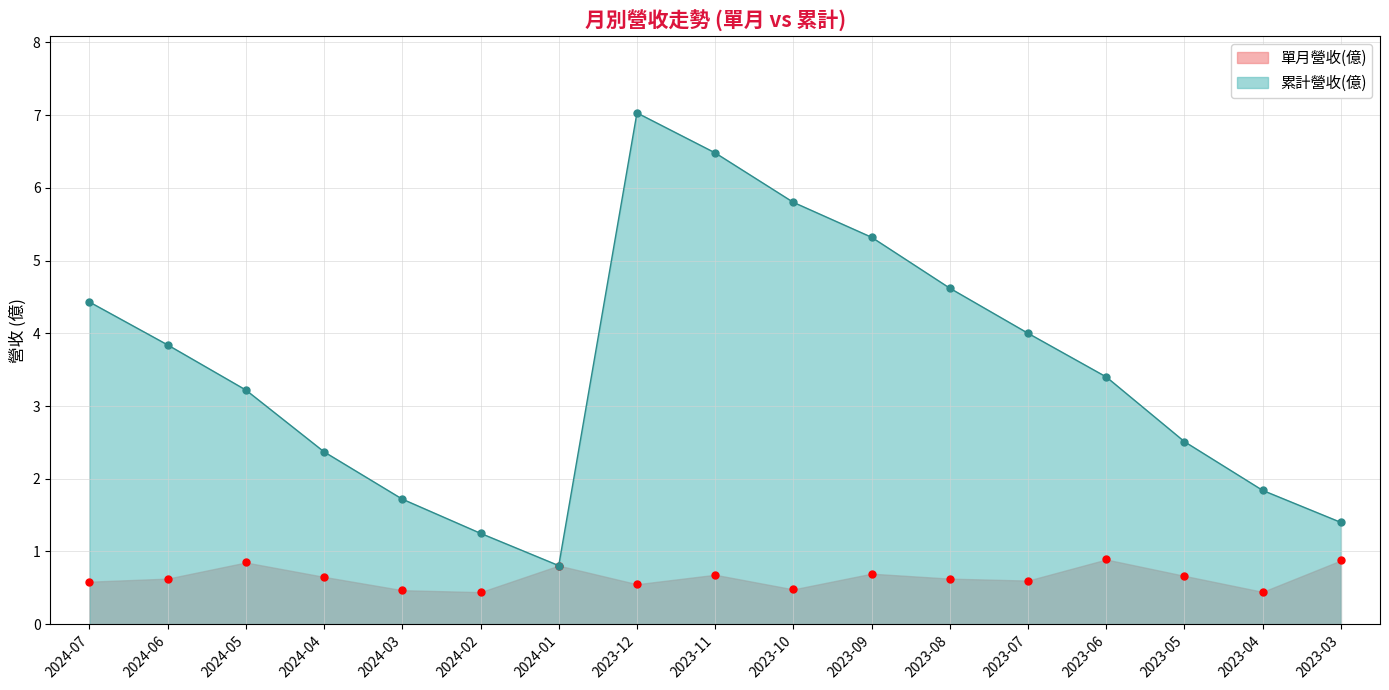

Reading left to right, transcribe all the data shown in this chart.

單月營收(億): 2024-07=0.6	2024-06=0.6	2024-05=0.8	2024-04=0.7	2024-03=0.5	2024-02=0.4	2024-01=0.8	2023-12=0.6	2023-11=0.7	2023-10=0.5	2023-09=0.7	2023-08=0.6	2023-07=0.6	2023-06=0.9	2023-05=0.7	2023-04=0.4	2023-03=0.9
累計營收(億): 2024-07=4.4	2024-06=3.8	2024-05=3.2	2024-04=2.4	2024-03=1.7	2024-02=1.2	2024-01=0.8	2023-12=7.0	2023-11=6.5	2023-10=5.8	2023-09=5.3	2023-08=4.6	2023-07=4.0	2023-06=3.4	2023-05=2.5	2023-04=1.8	2023-03=1.4